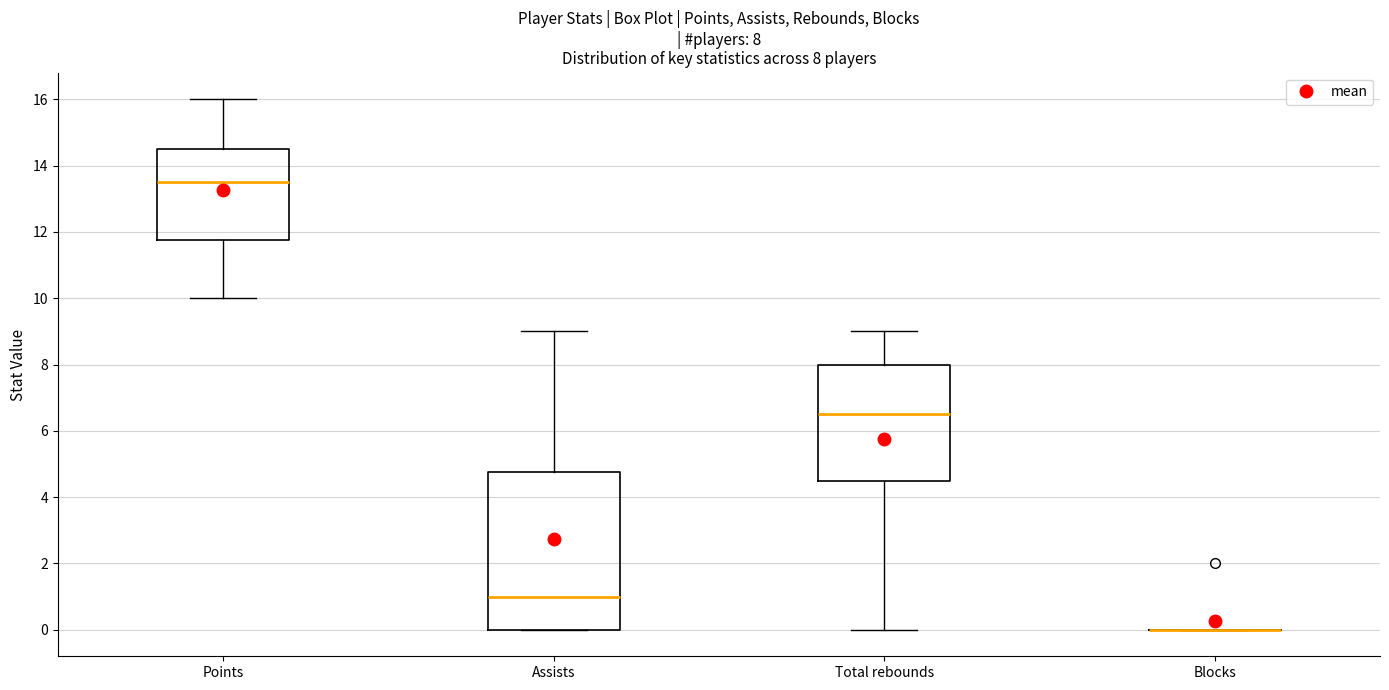

Which box is the tallest, from its lower edge to its upper edge?

Assists